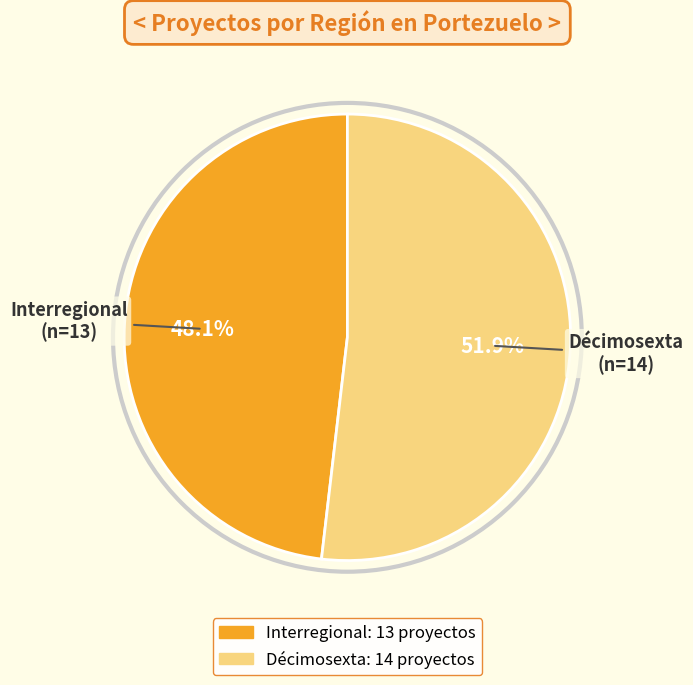

How much of the chart is everything except Décimosexta?

48.1%